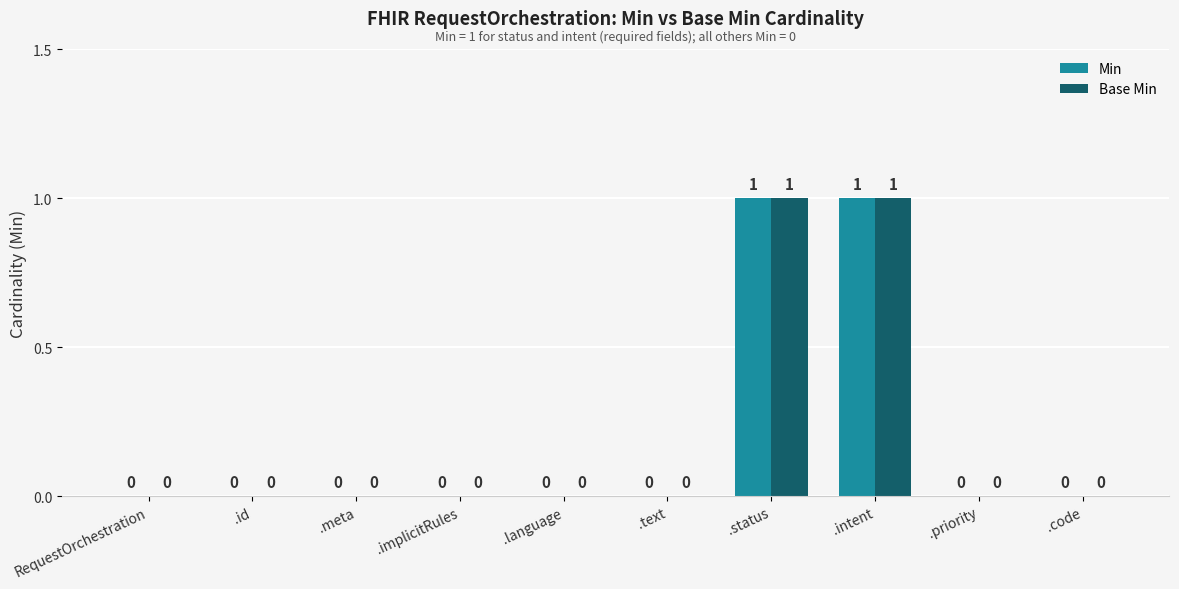

Are the bars horizontal?

No